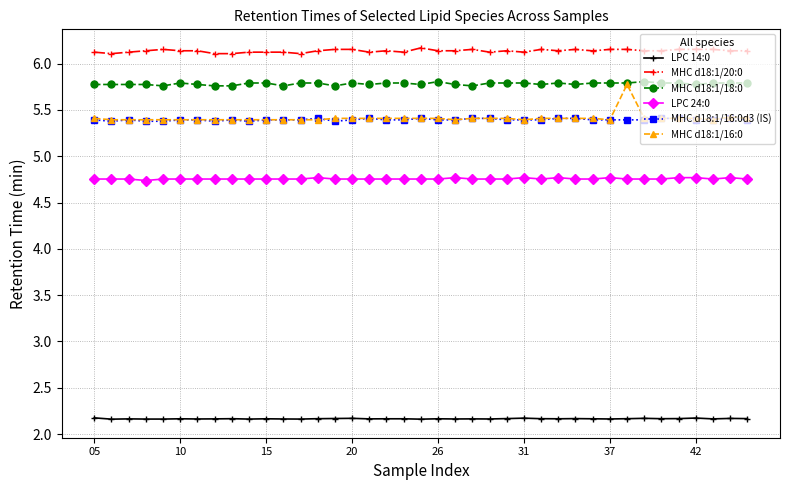

True or false: LPC 14:0 has more than 2 points higher than both neighbors.

True